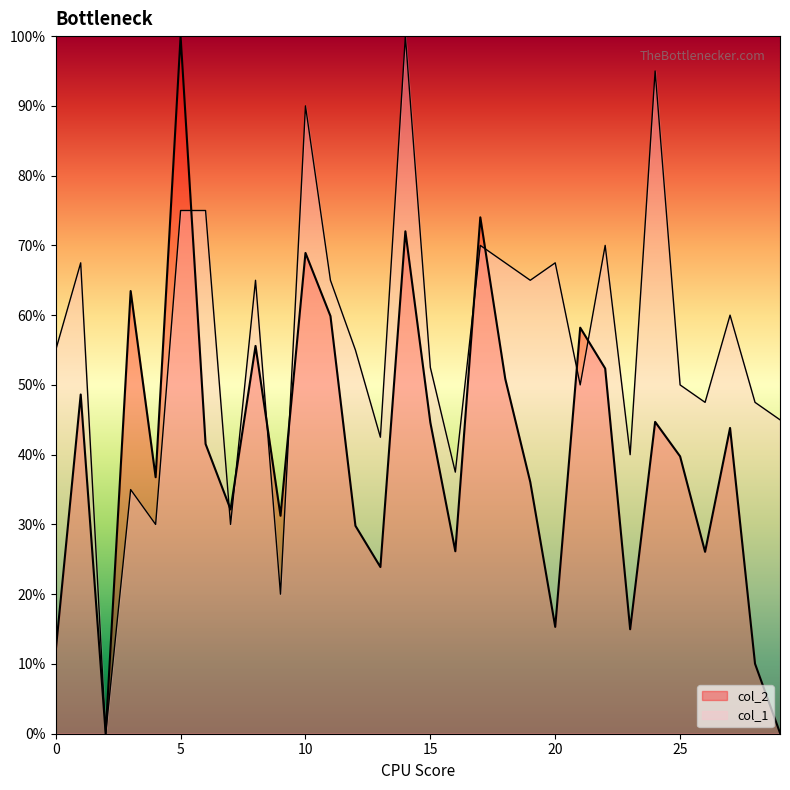

What is the maximum value shown in the chart?

100.0